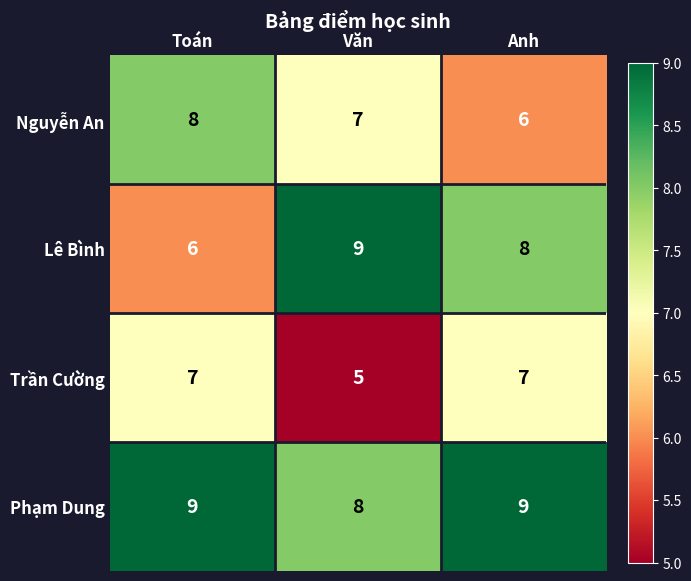

What is the average value of the Nguyễn An series?

7